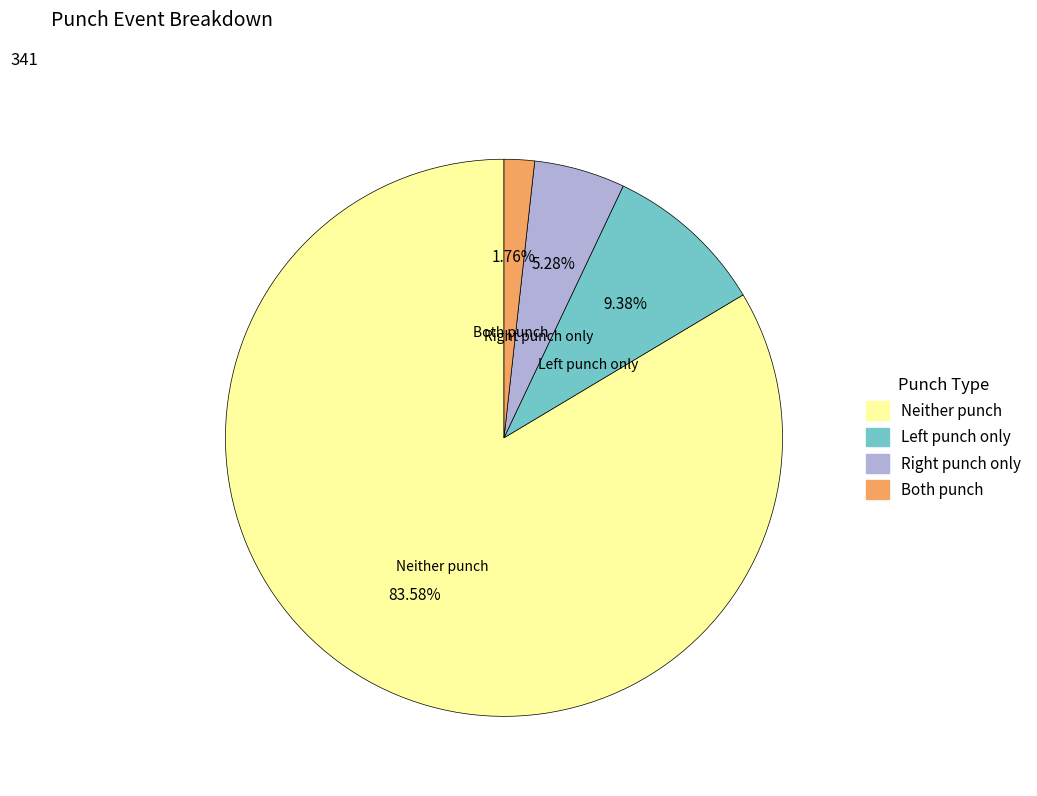

Which slice represents more than half of the pie?

Neither punch